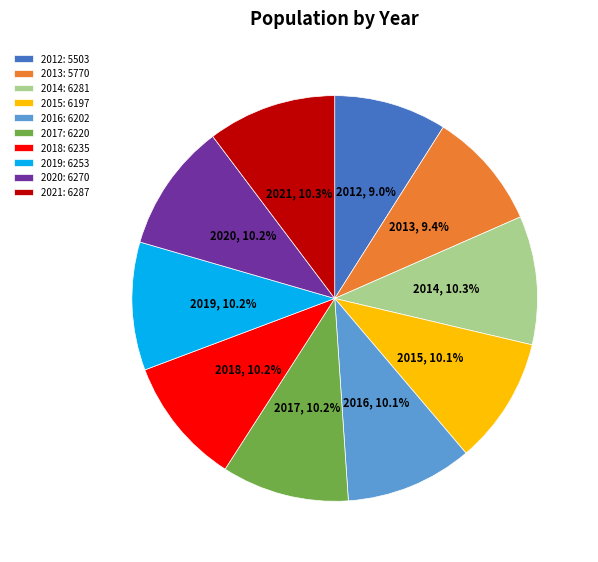

Is there a majority slice in this chart?

No